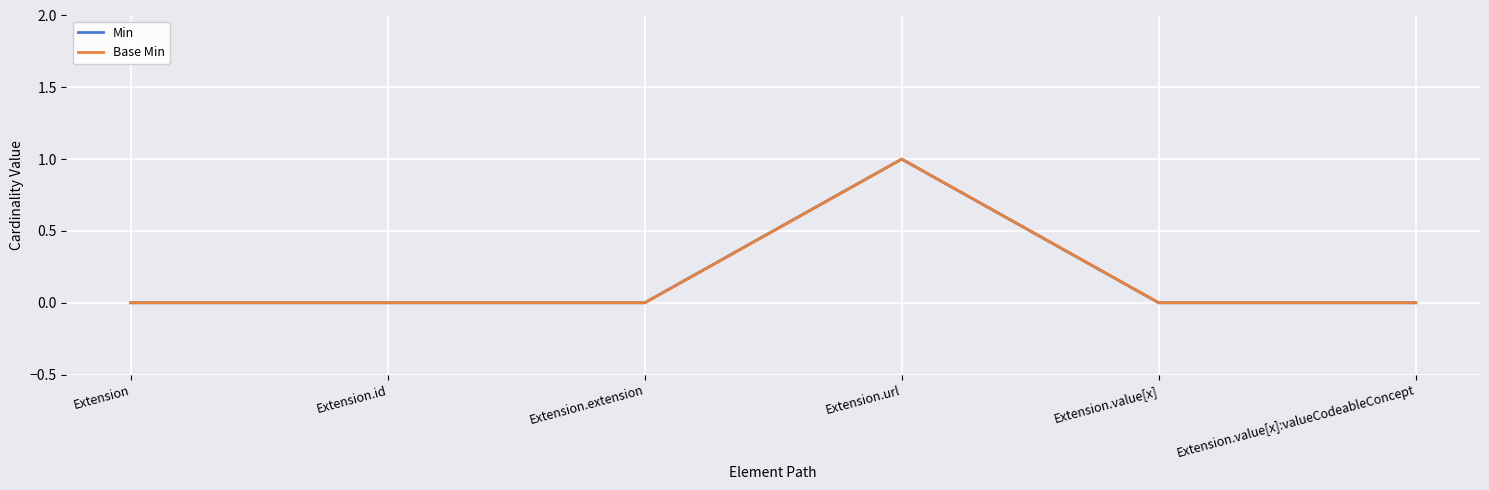

How many interior local peaks does the Base Min series have?

1